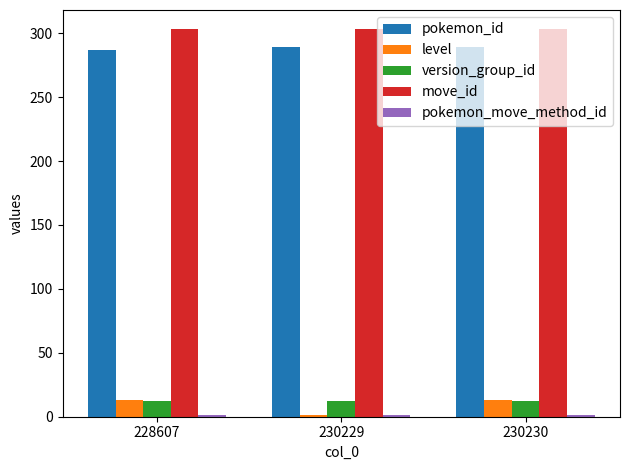

At how many categories does at least one series exceed 96?

3